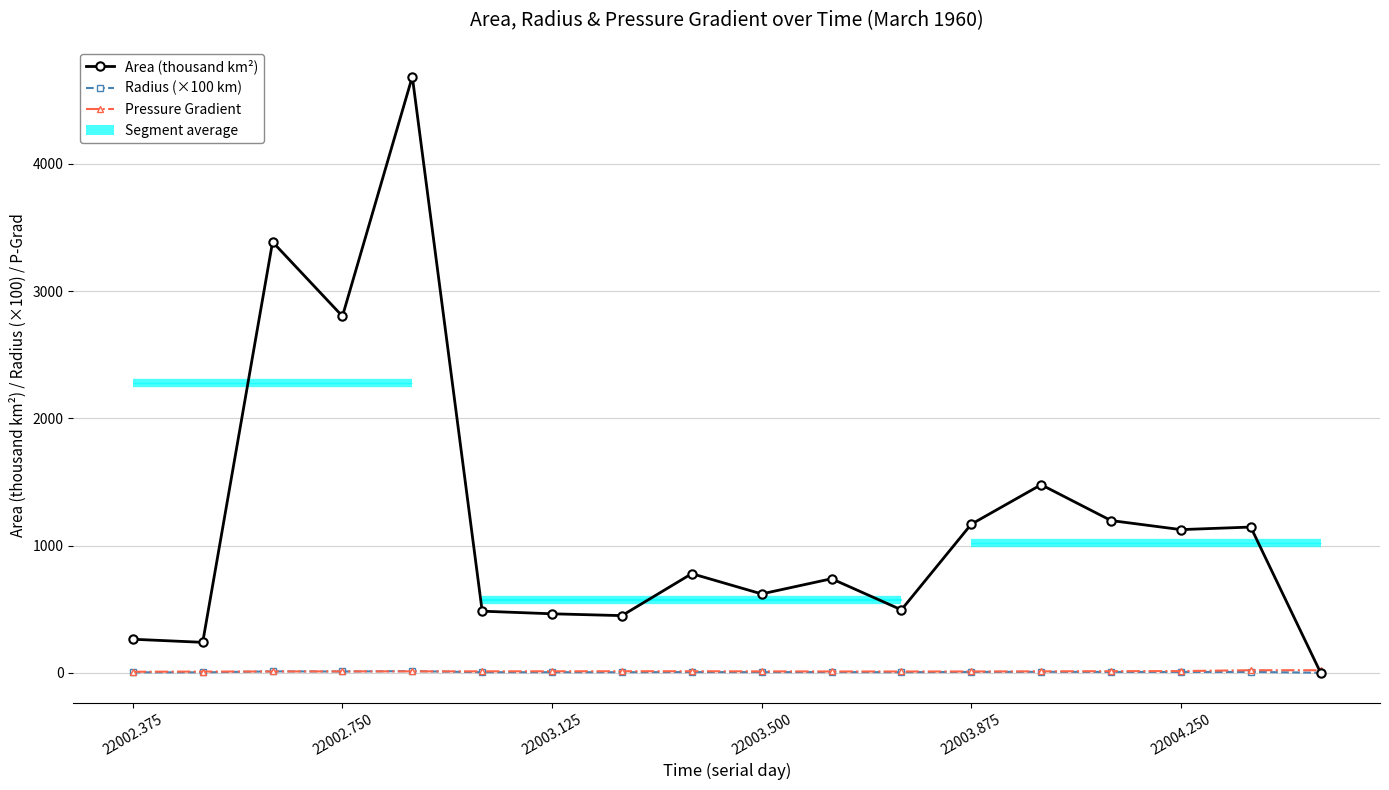

Reading left to right, list all the values displayed in this chart.

Area (thousand km²): 263.1	238.8	3386.9	2802.5	4686.2	483.8	463.1	448.8	778.8	619.4	738.8	494.4	1167.5	1478.1	1196.2	1125.0	1145.0	0.0
Radius (×100 km): 2.9	2.8	10.4	9.4	12.2	3.9	3.8	3.8	5.0	4.4	4.8	4.0	6.1	6.9	6.2	6.0	6.0	0.0
Pressure Gradient: 7.6	8.9	9.7	10.4	10.4	10.8	11.1	11.5	11.5	10.4	9.7	9.6	9.5	10.5	11.9	12.7	19.5	19.5